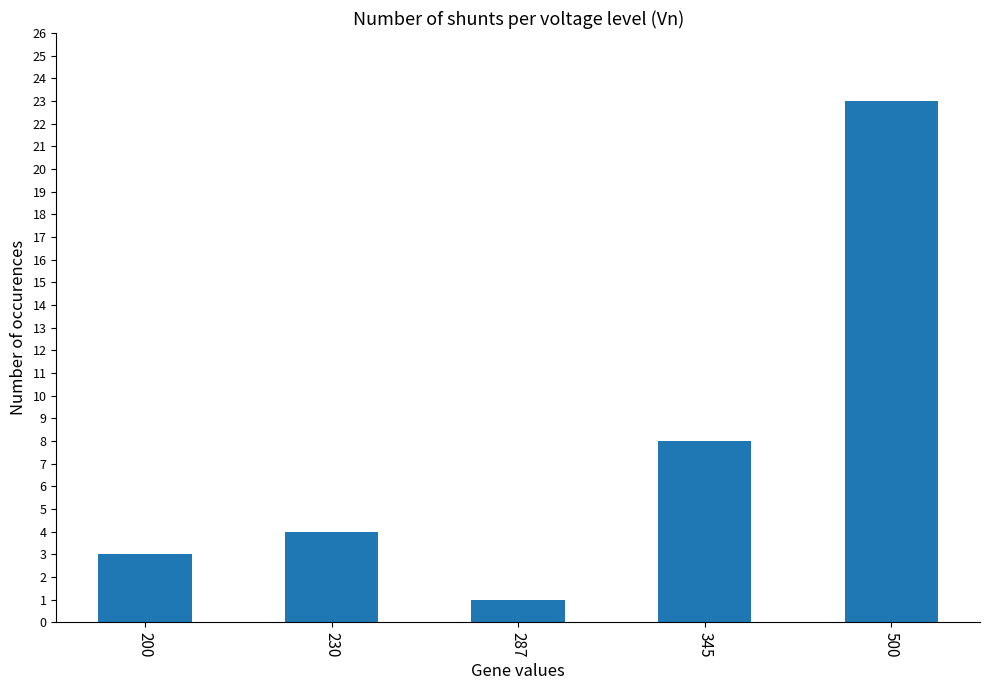

Between 500 and 345, which is larger?

500